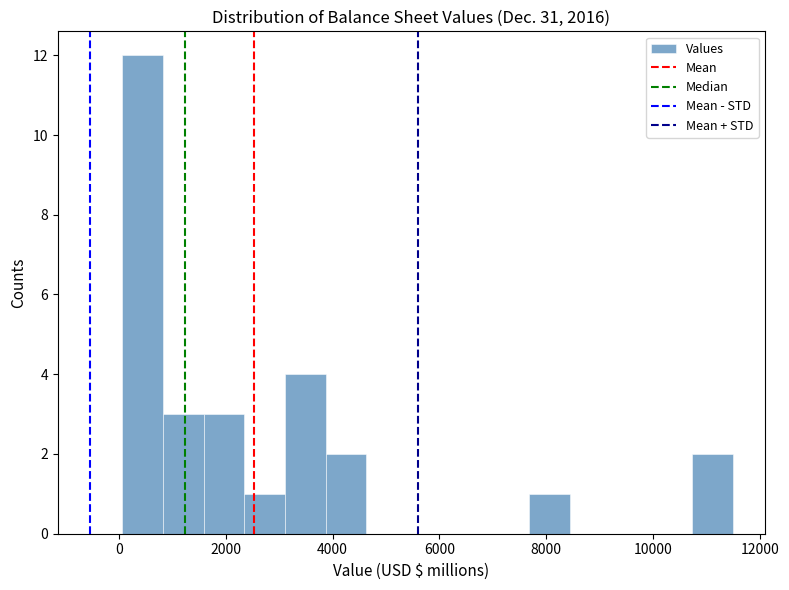

Around what value on the x-axis is the tallest bar? Give the approximate position of its centre, as read against the axis.

400